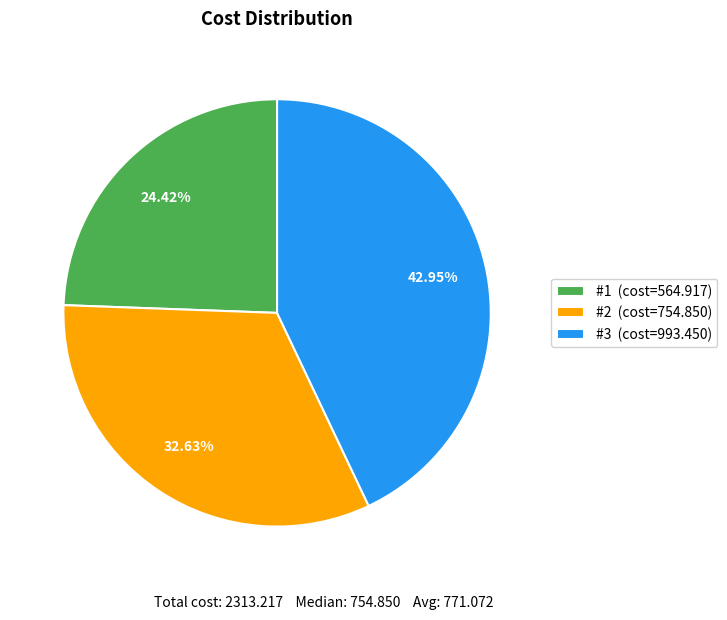

The #2 slice represents 46% of the pie. True or false?

False